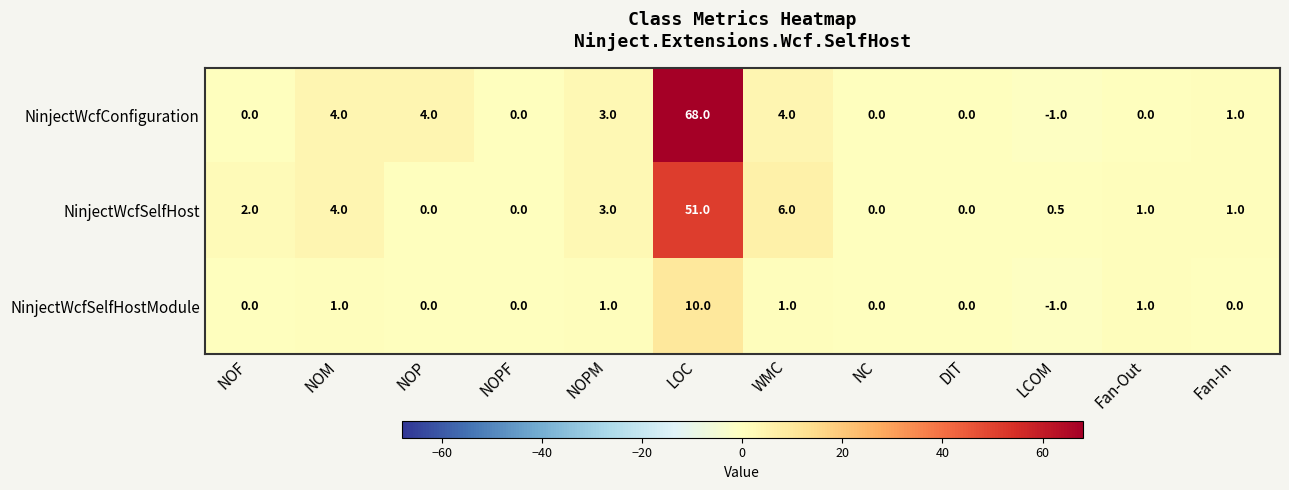

Count the number of categories in the chart.

12